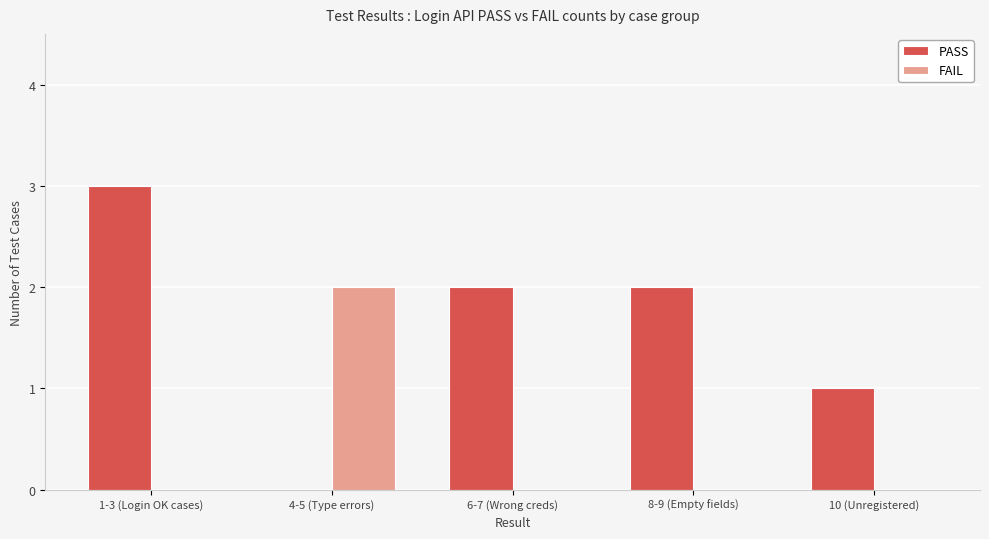

The PASS series shows 1 at 10 (Unregistered). True or false?

True